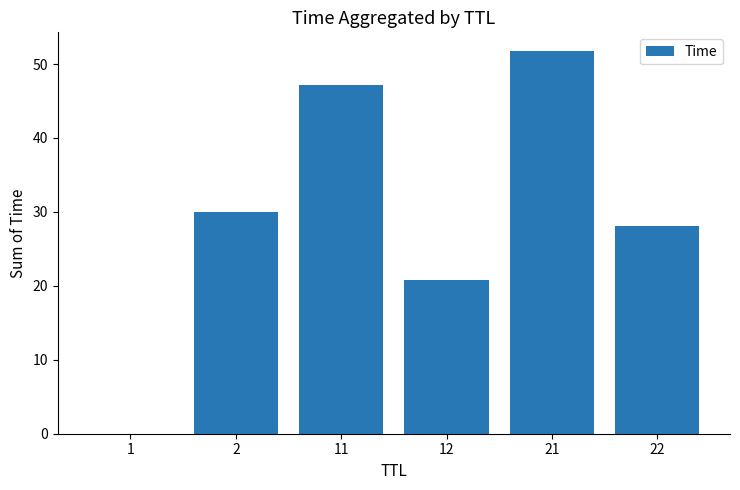

At which label is the value closest to 25?

22